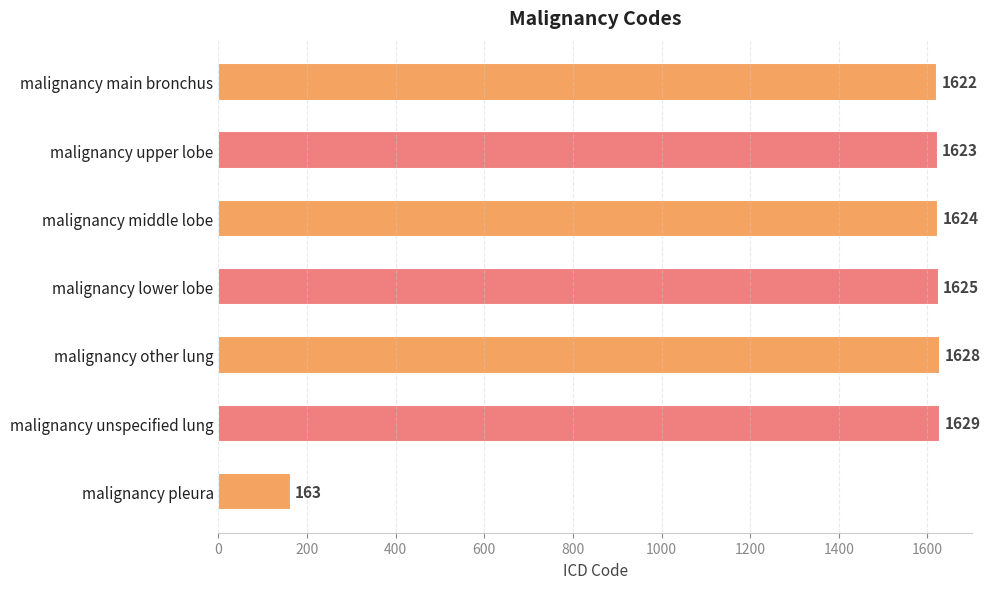

What is the ratio of the value at malignancy middle lobe to the value at malignancy unspecified lung?

1.0